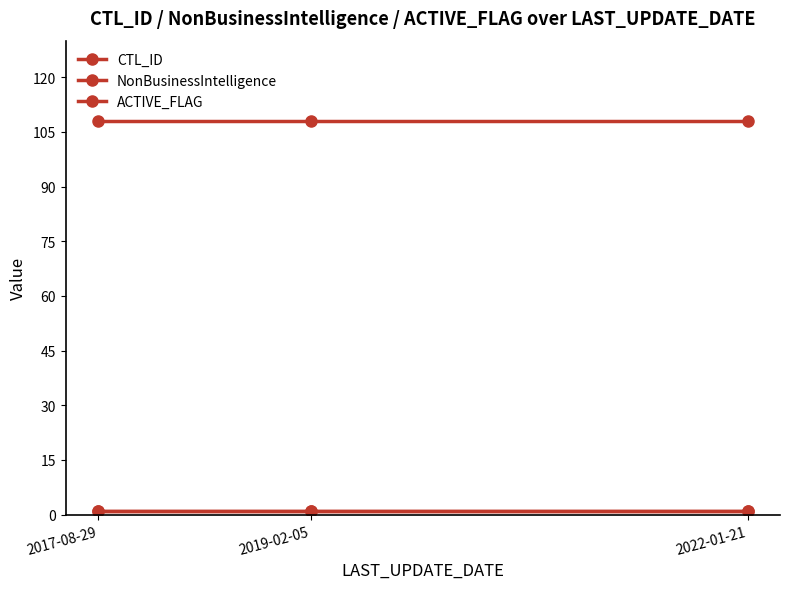

Does the chart have visible grid lines?

No